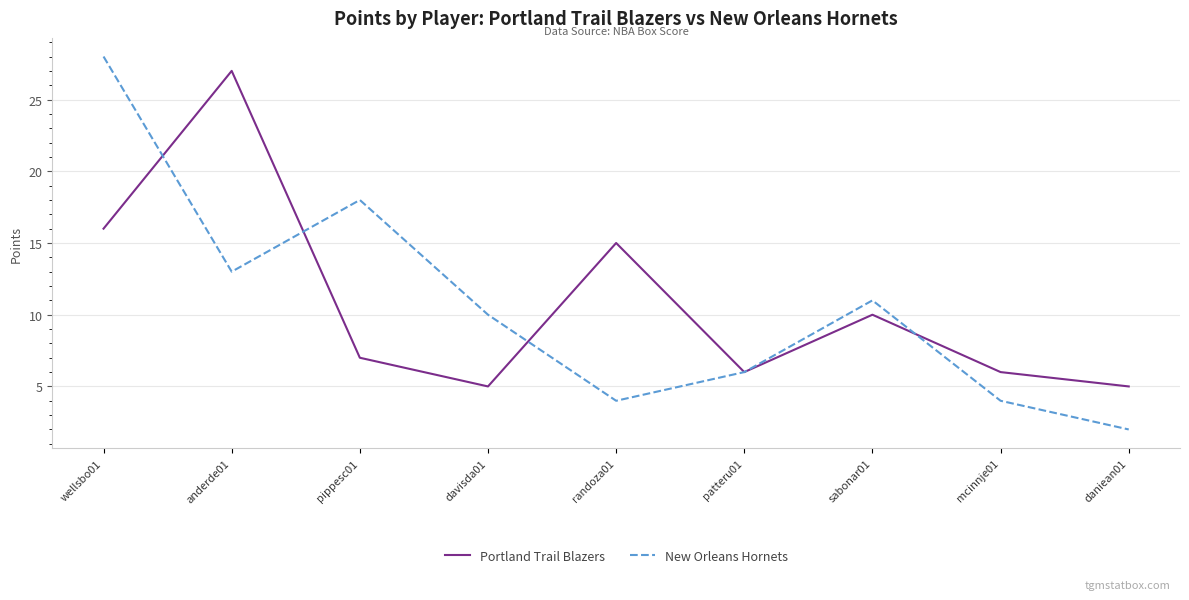

Reading left to right, what are all the values shown in this chart?

Portland Trail Blazers: wellsbo01=16	anderde01=27	pippesc01=7	davisda01=5	randoza01=15	patteru01=6	sabonar01=10	mcinnje01=6	daniean01=5
New Orleans Hornets: wellsbo01=28	anderde01=13	pippesc01=18	davisda01=10	randoza01=4	patteru01=6	sabonar01=11	mcinnje01=4	daniean01=2